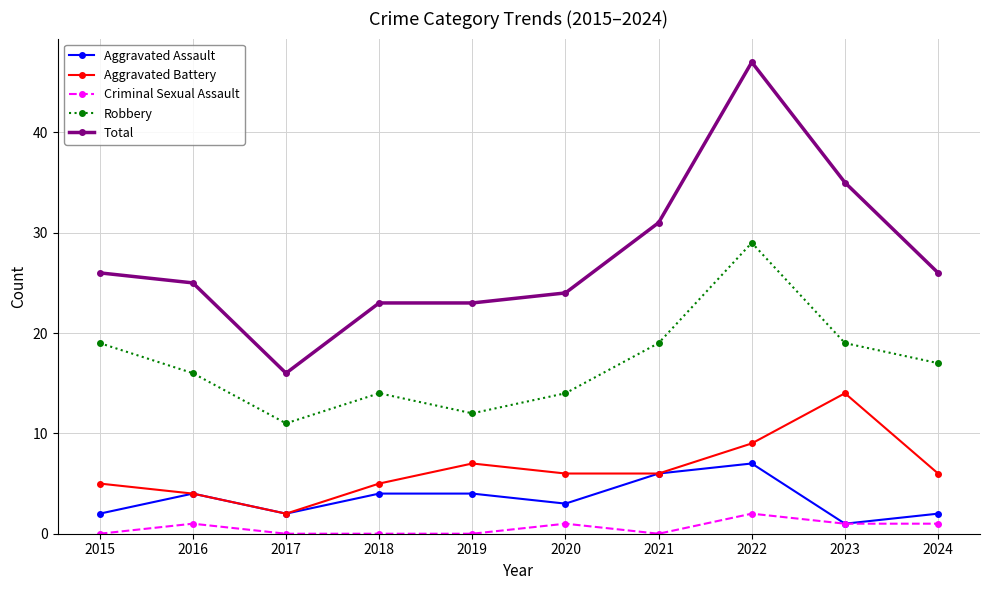

Does the chart have visible grid lines?

Yes